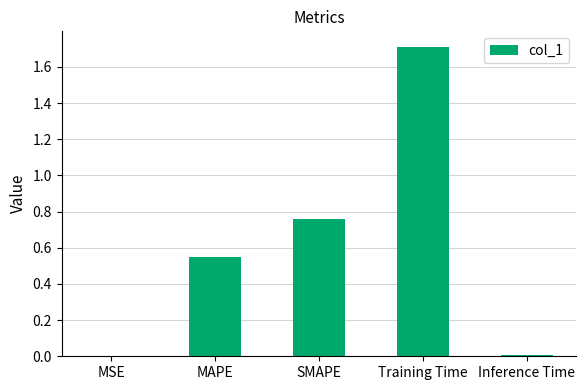

What is the approximate value at Training Time?

1.7